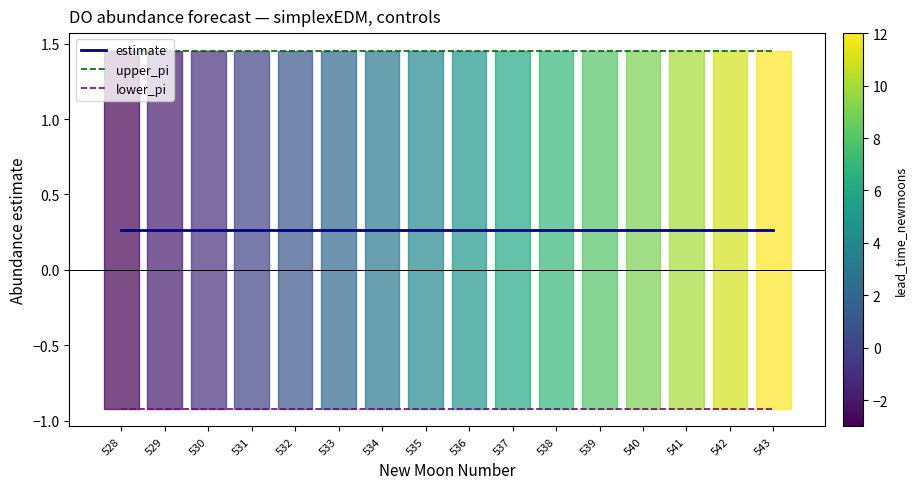

True or false: lower_pi has more than 1 points higher than both neighbors.

False